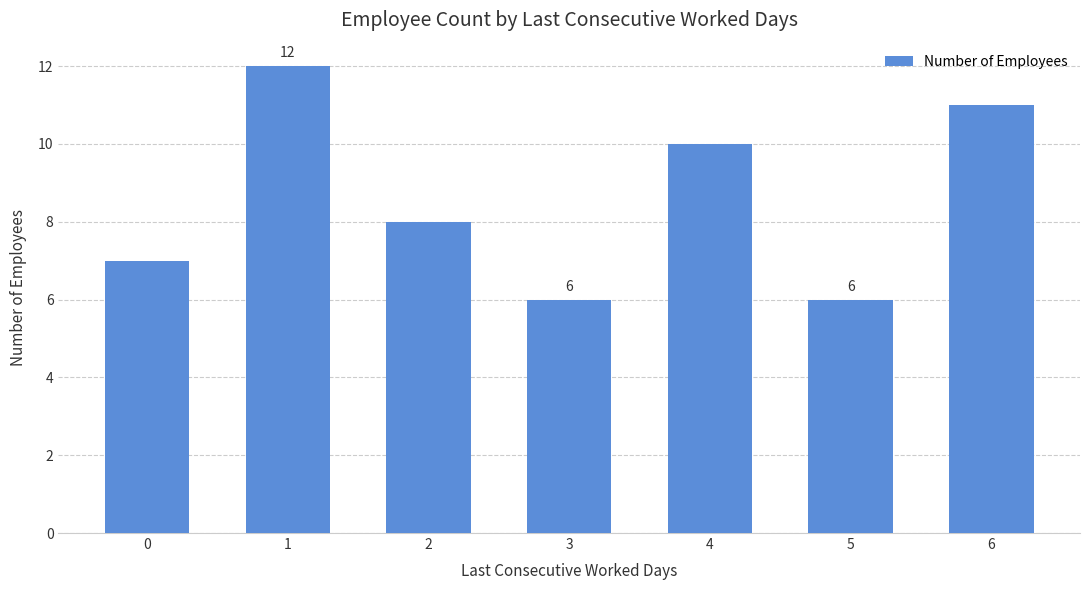

Reading right to left, extract all data points from this chart.

6=11	5=6	4=10	3=6	2=8	1=12	0=7